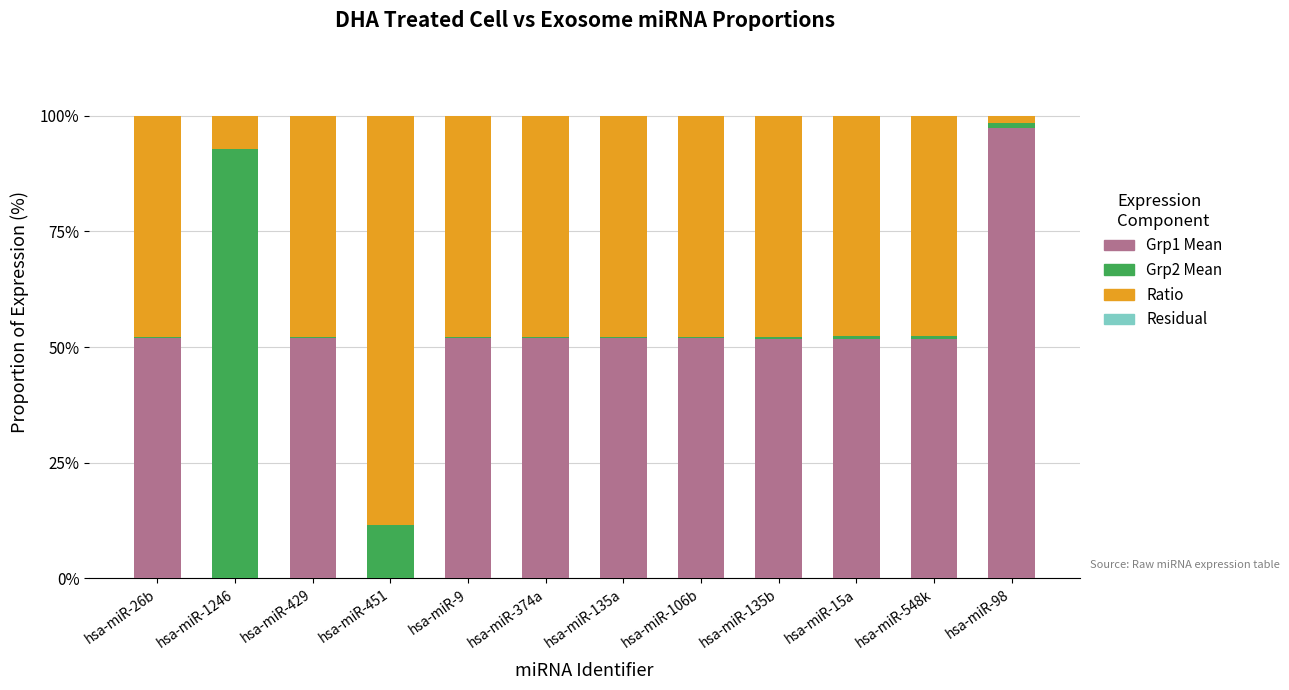

True or false: Residual has a value of 0.0 at hsa-miR-548k.

False